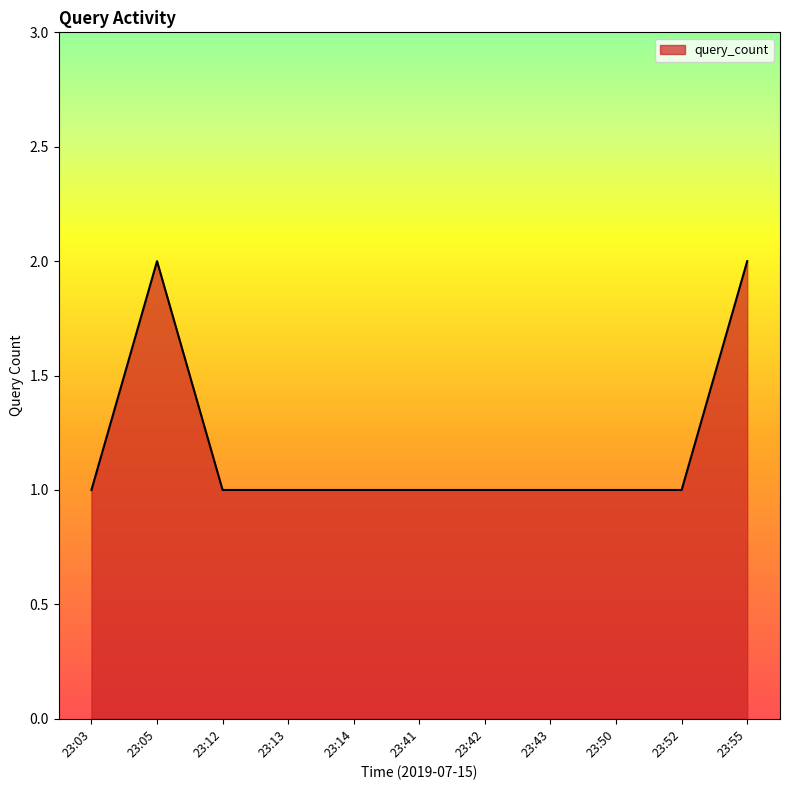

Reading right to left, transcribe all the data shown in this chart.

2	1	1	1	1	1	1	1	1	2	1